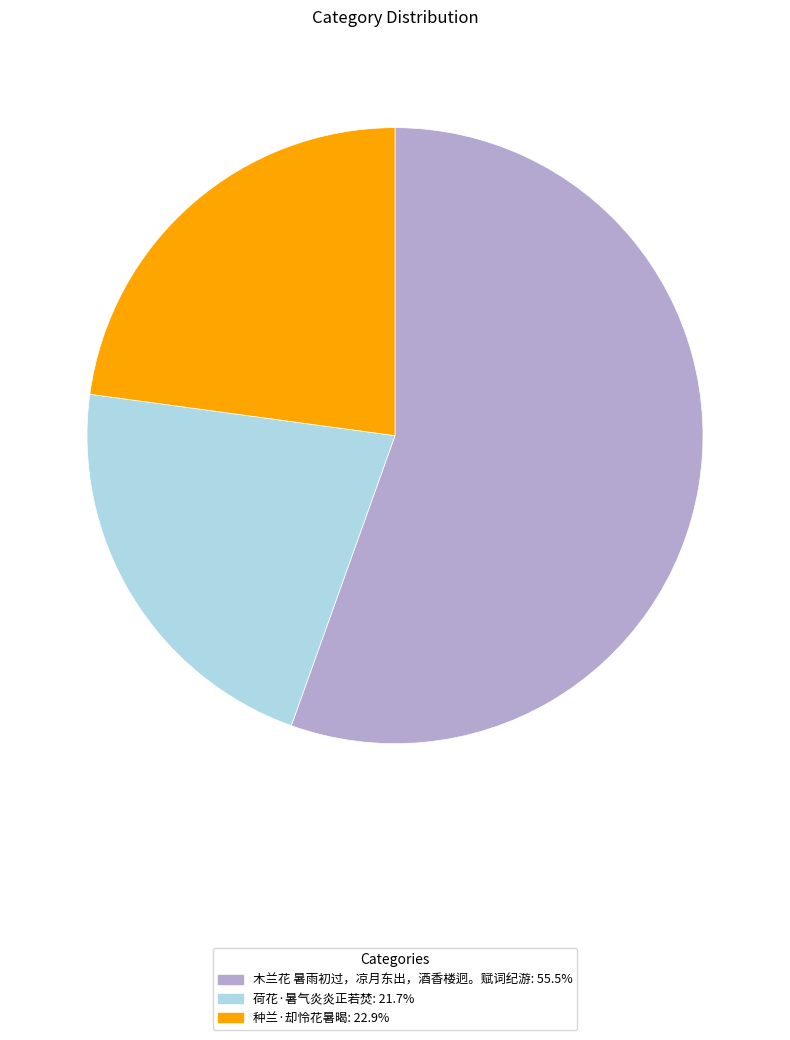

Count the number of slices in the pie.

3